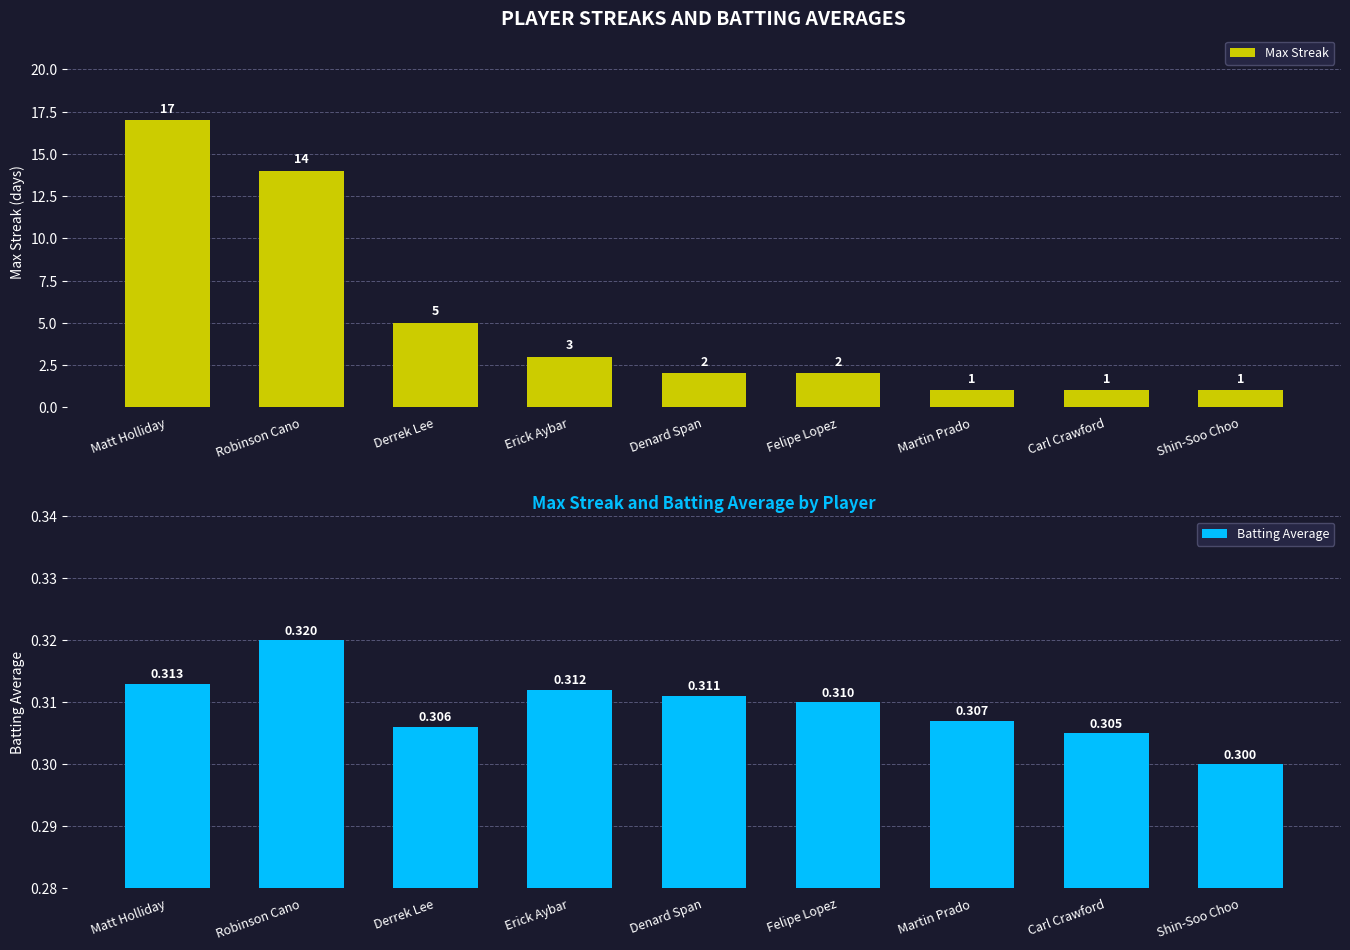

The value of Batting Average at Robinson Cano is 0.1. True or false?

False